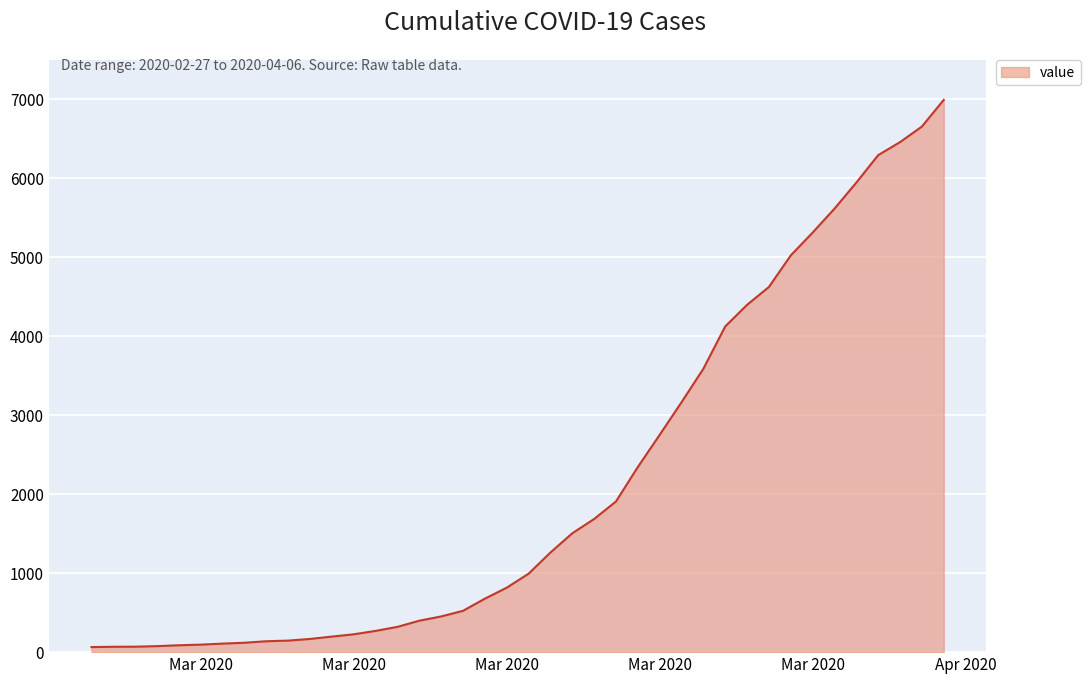

How many lines are shown in the chart?

1